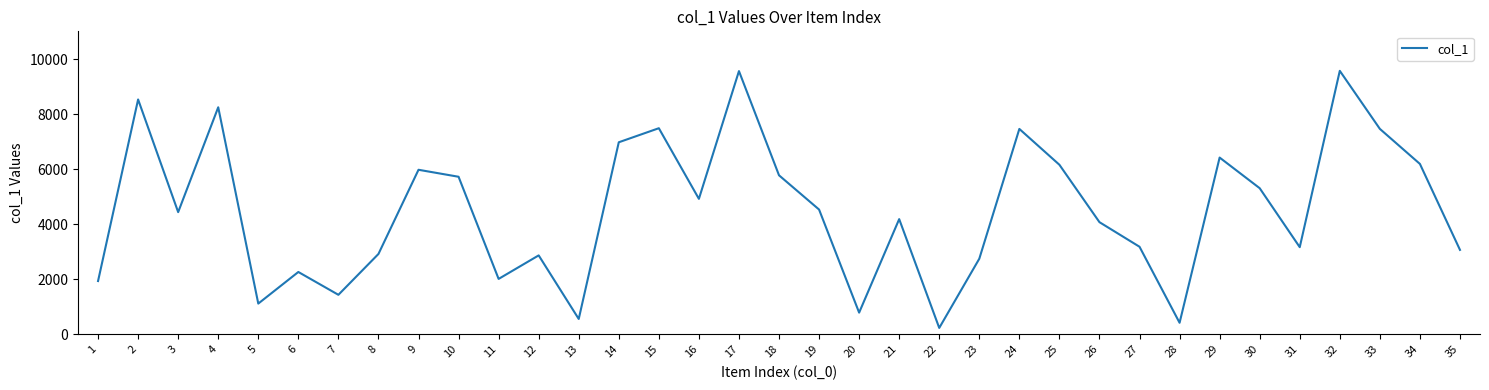

Between 17 and 4, which is larger?

17